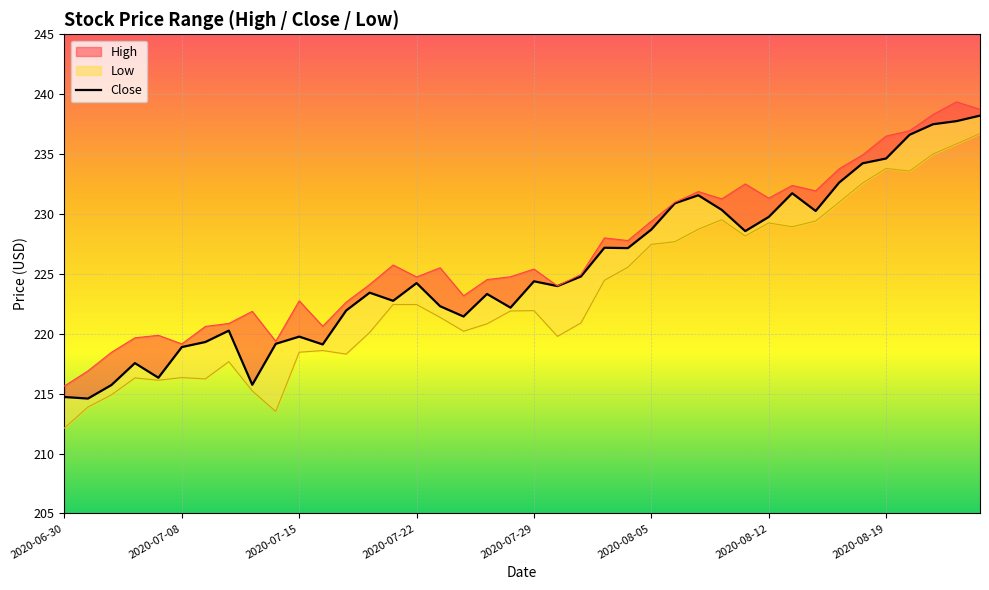

Approximately how many times larger is the value at 23 compared to 35?

1.0